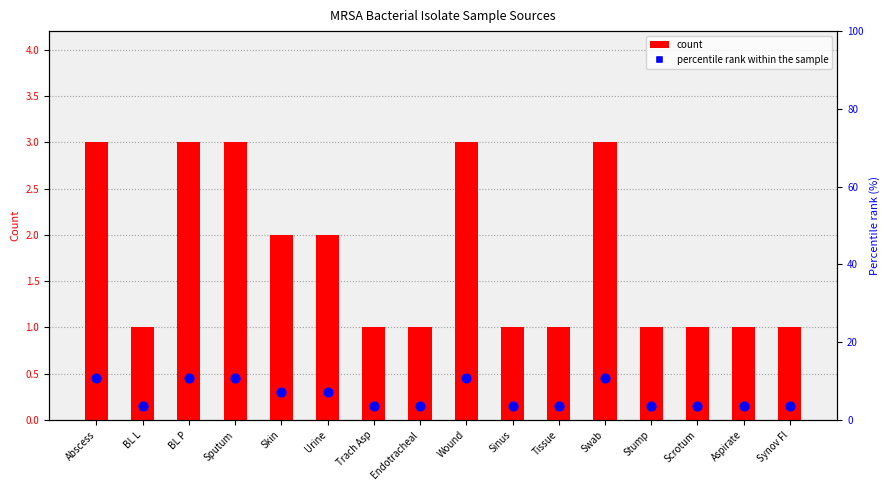

Which series reaches the maximum Y coordinate?

percentile rank within the sample